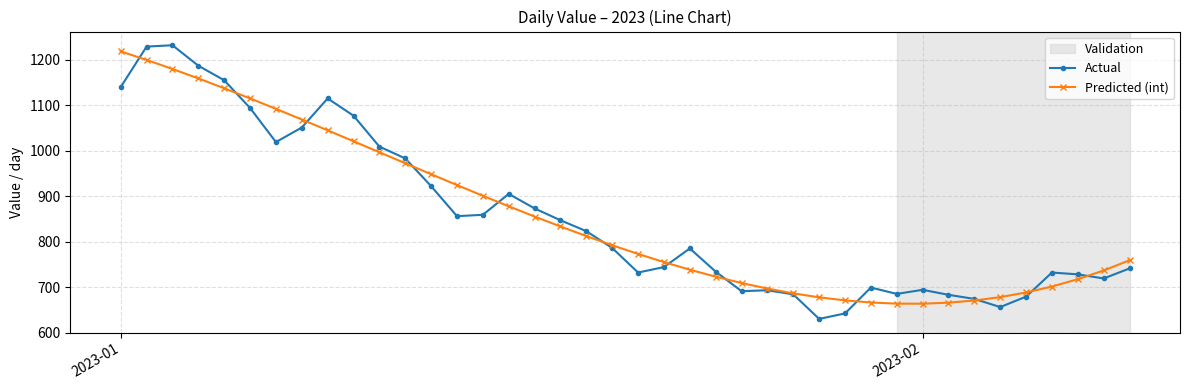

Which series has the largest range (max minus min)?

Actual